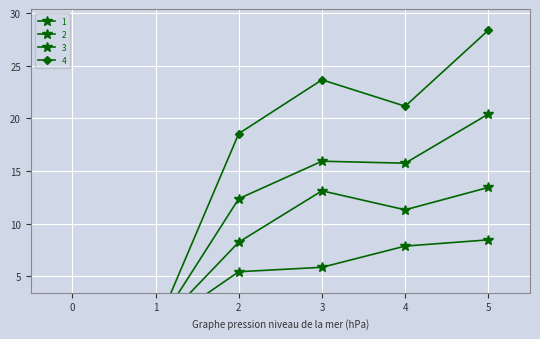

At which label is 1 closest to 10?

2